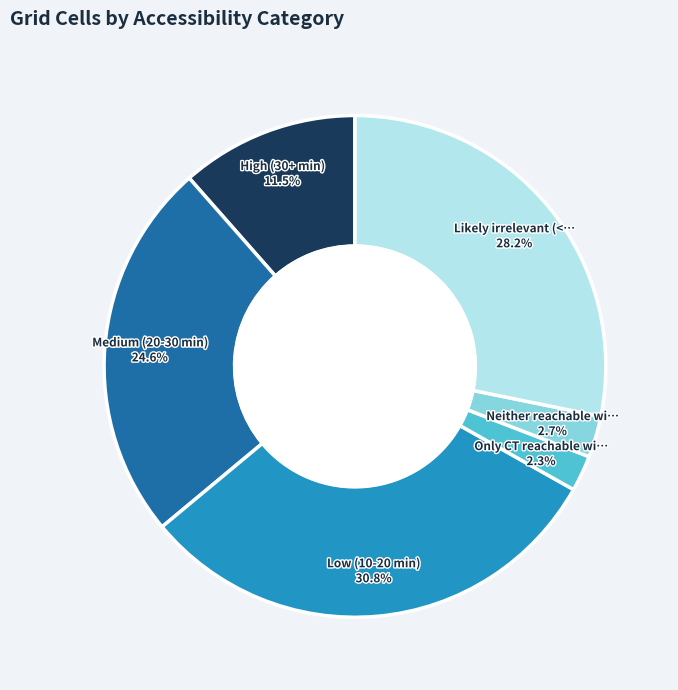

To the nearest percent, what is the difference between the largest and smallest slice percentages?

28%